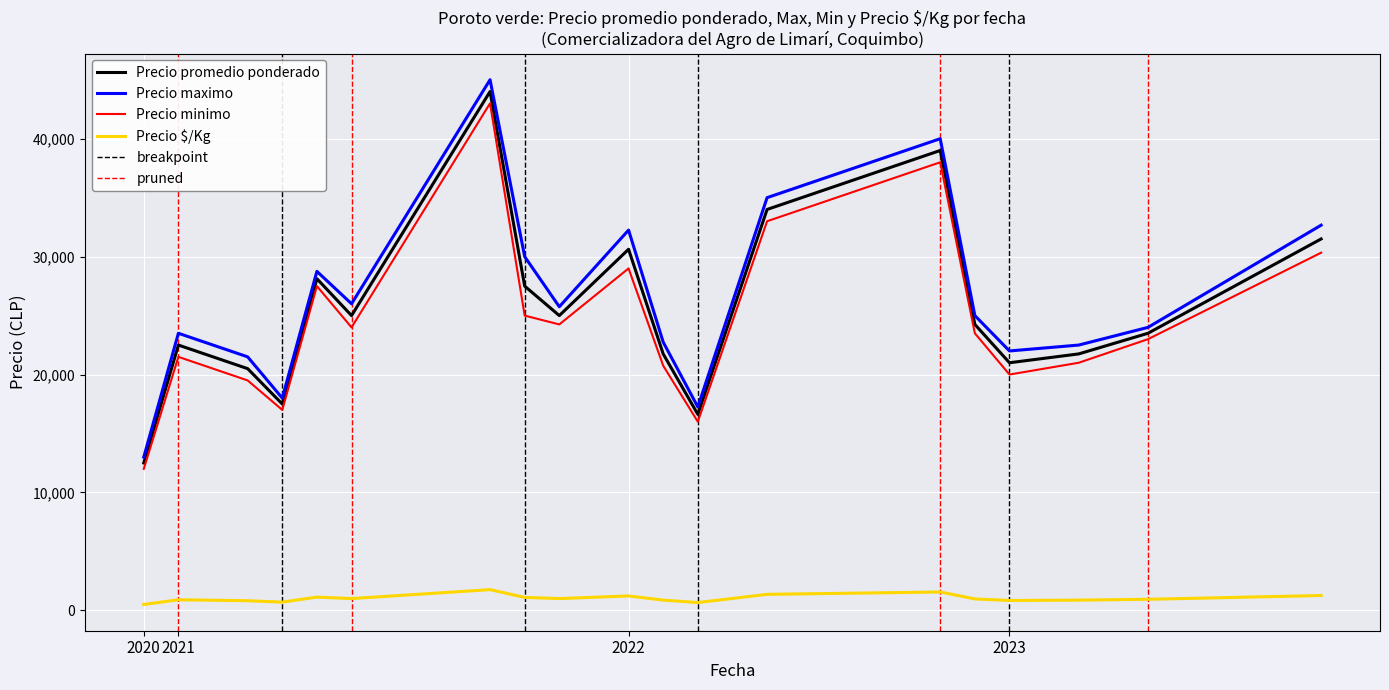

True or false: Precio minimo and Precio maximo cross at least once.

False